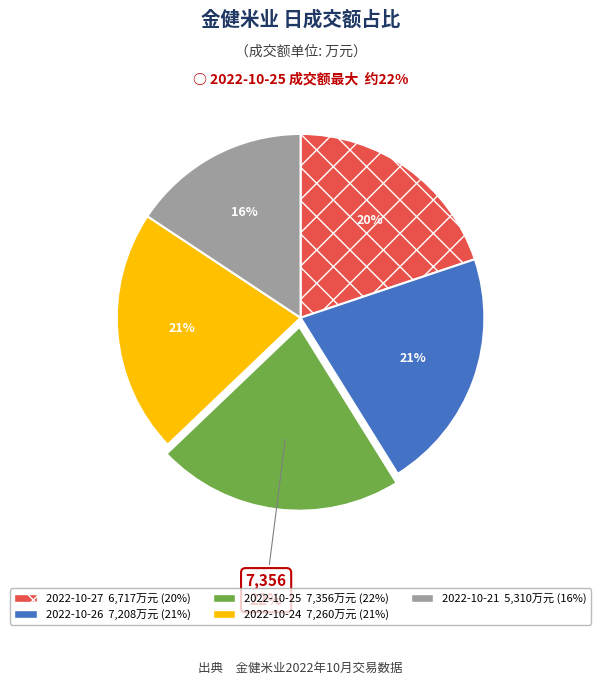

To the nearest percent, what percentage of the pie is 2022-10-21?

16%